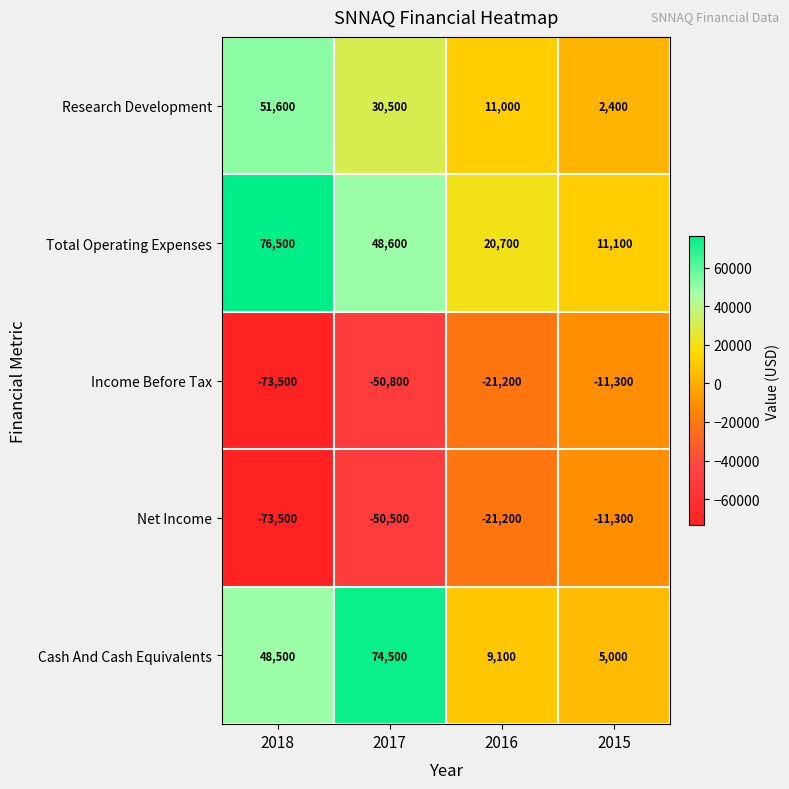

What is the greatest value displayed?

76500